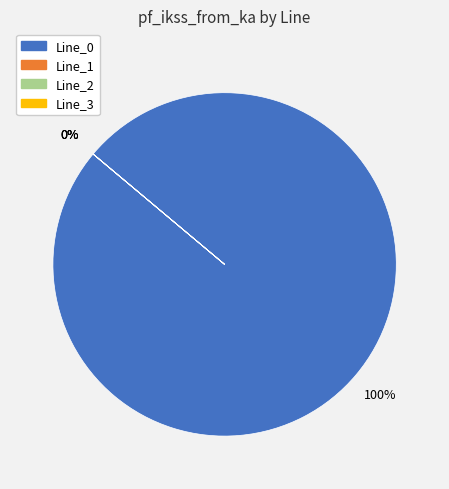

The Line_0 slice represents 100% of the pie. True or false?

True